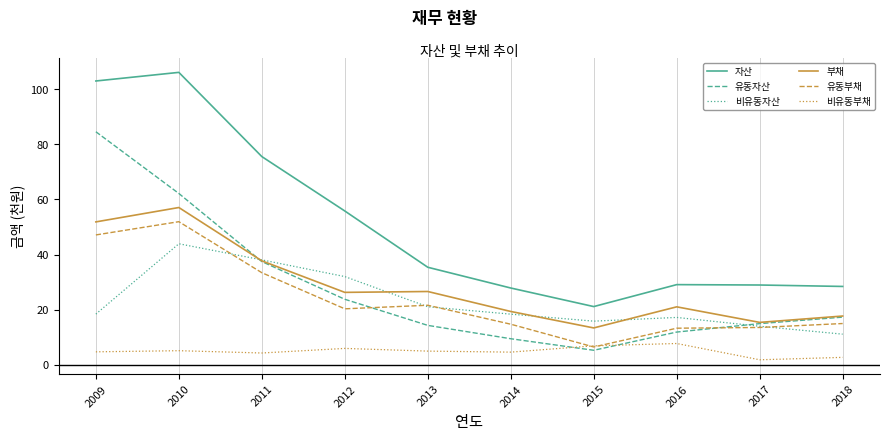

What is the spread (max minus min) of values at 2015?

15.8